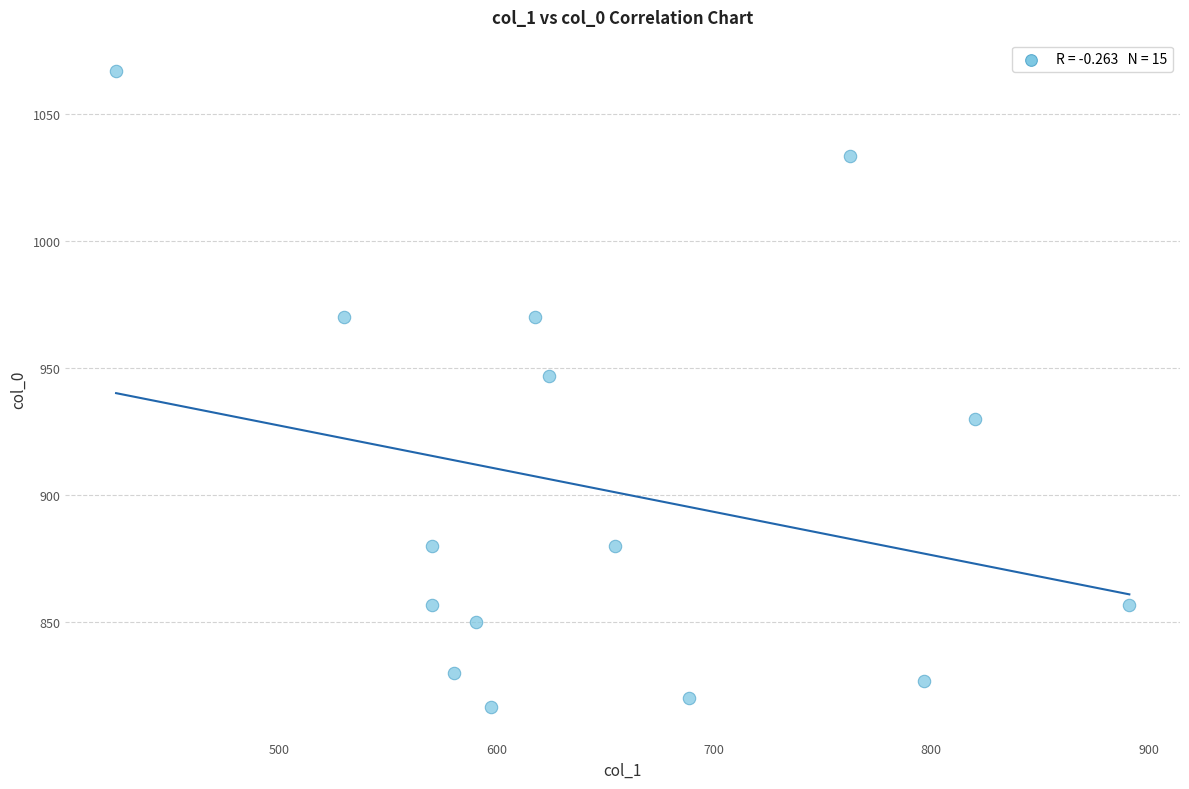

What Y value in the scatter plot is closest to 941?

946.7